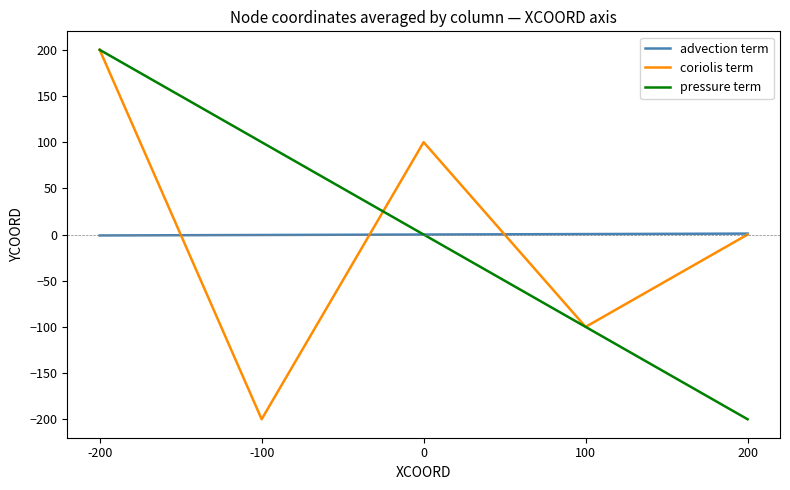

At which category is the sum across all series the highest?

-200